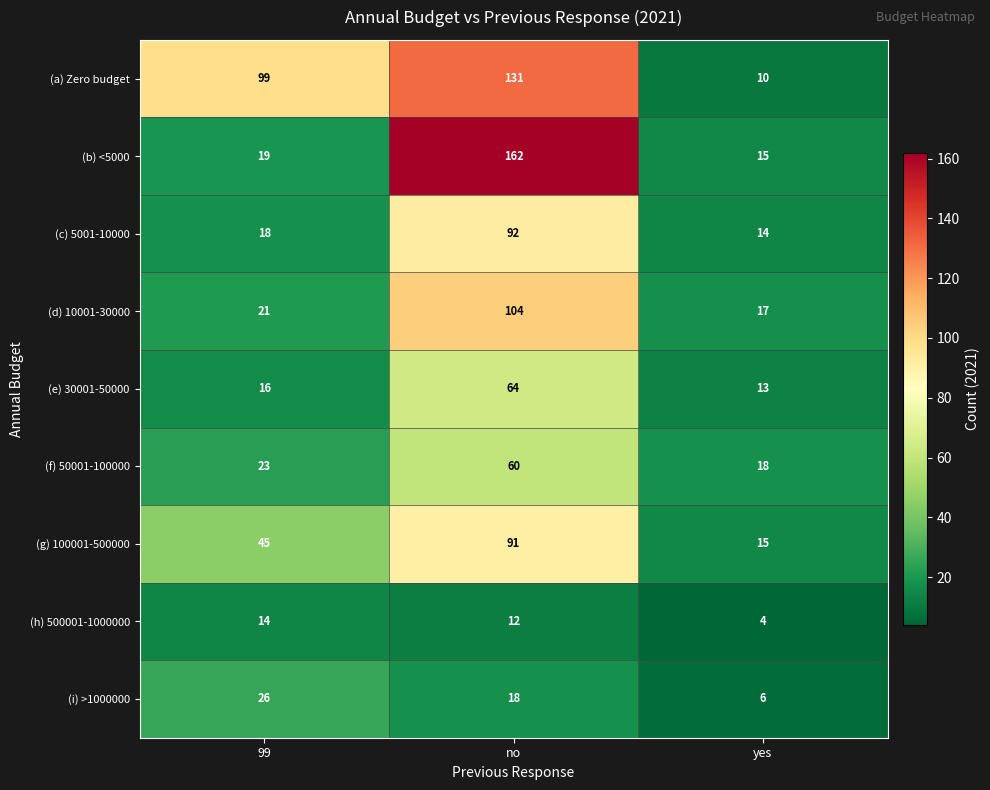

Which series has the largest total across all categories?

(a) Zero budget